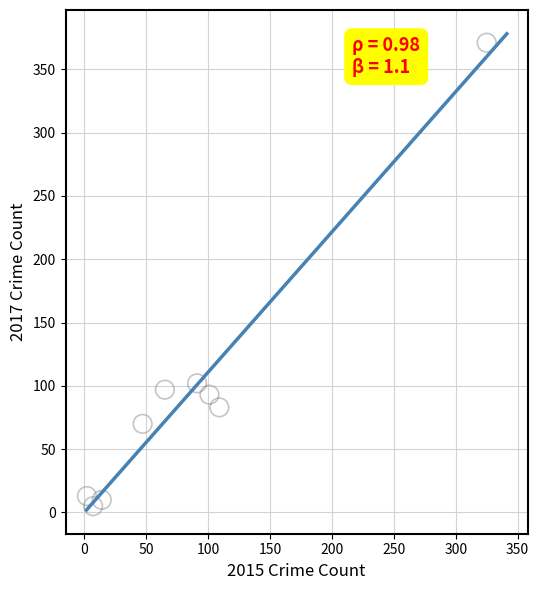

What Y value in the scatter plot is closest to 188?

102